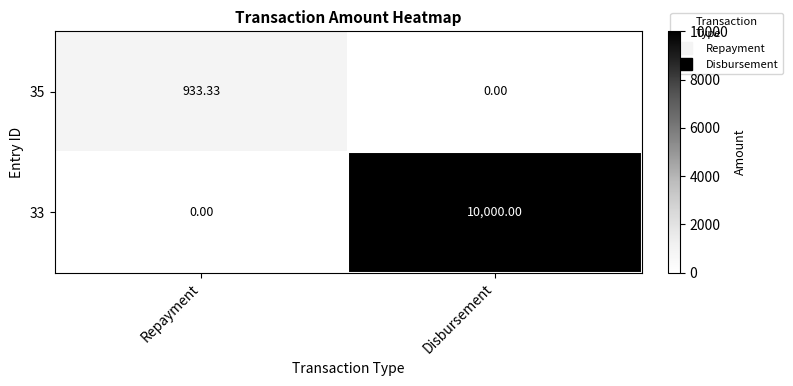

Is the value of 33 at Repayment greater than the value of 35 at Repayment?

No